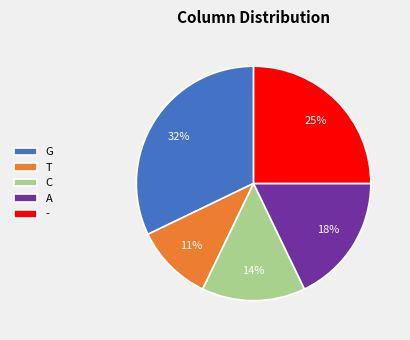

Is the sum of G and - greater than half?

Yes